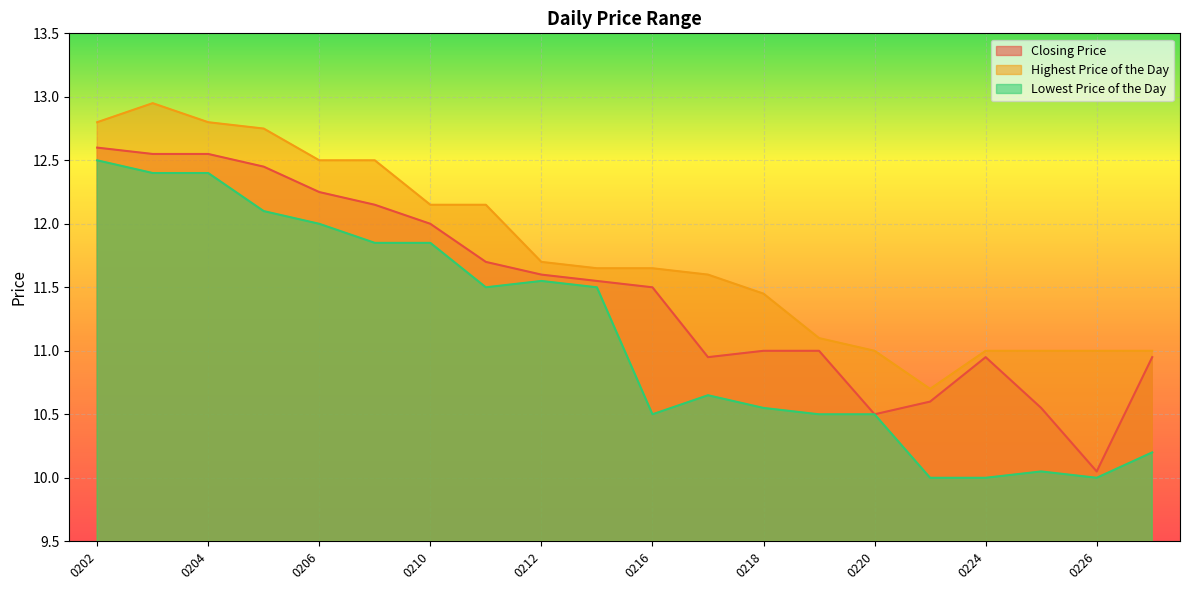

Does the chart display data point markers on the line(s)?

No